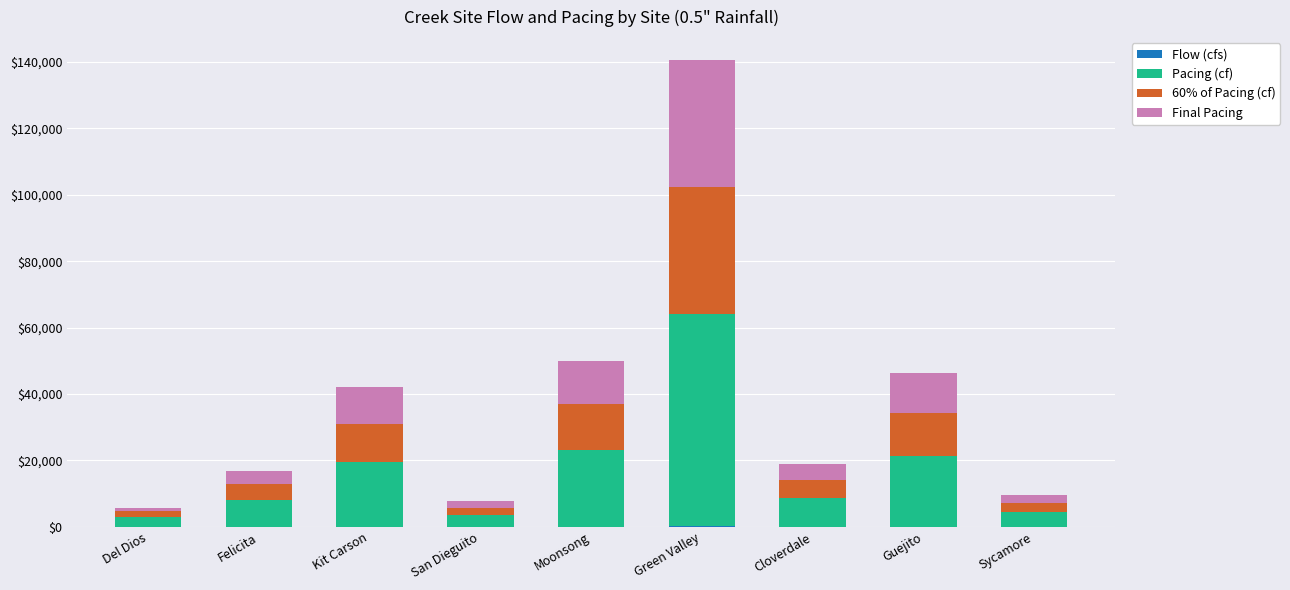

Count the number of categories in the chart.

9